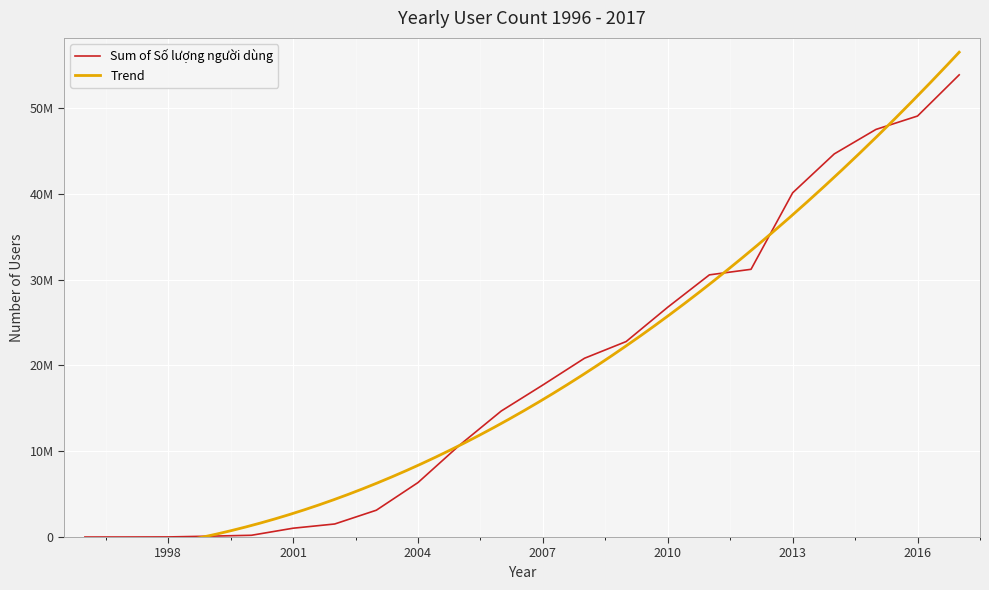

What is the difference between the second highest and minimum values?

49063661